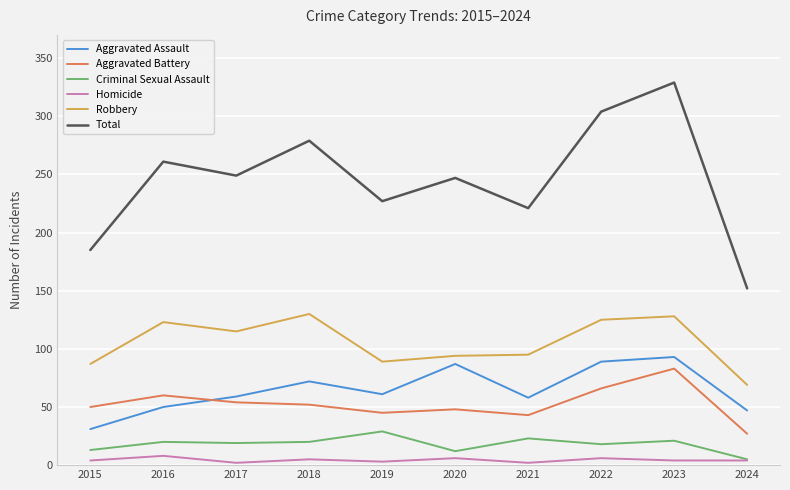

What is the highest value of the Homicide series?

8